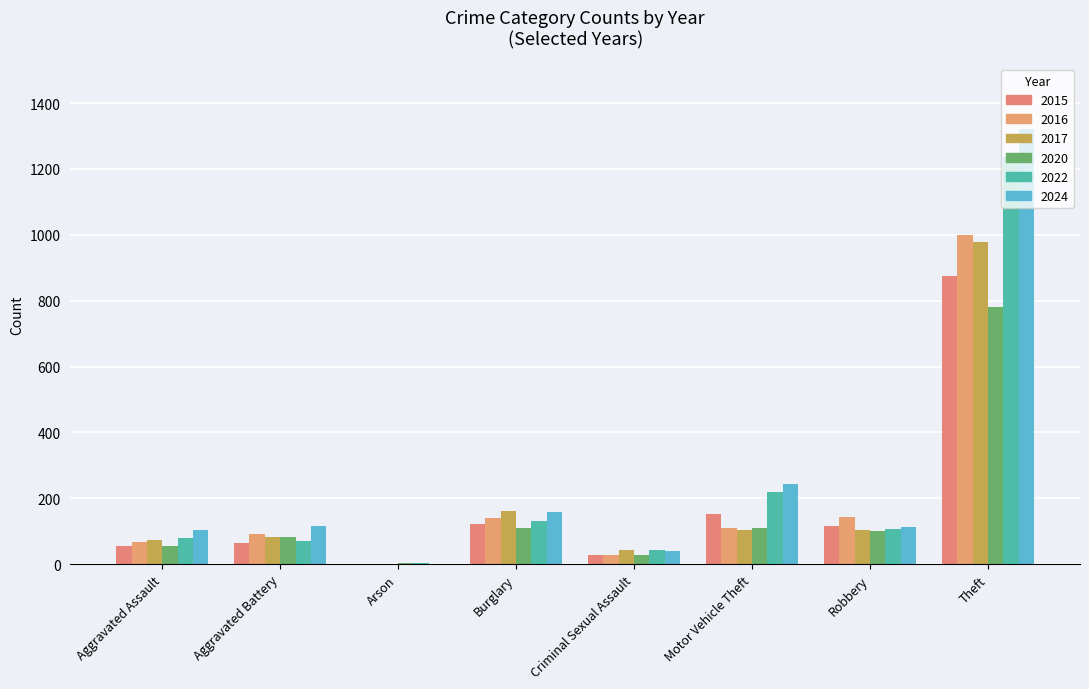

Does the chart contain stacked bars?

No